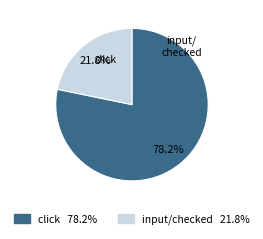

Does any single category account for the majority?

Yes